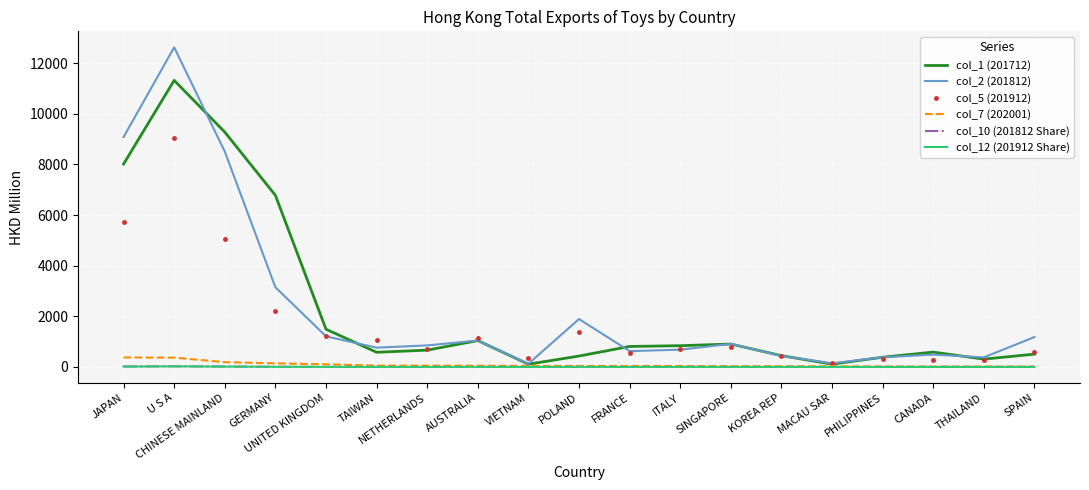

The value of col_5 (201912) at UNITED KINGDOM is 1693.3. True or false?

False